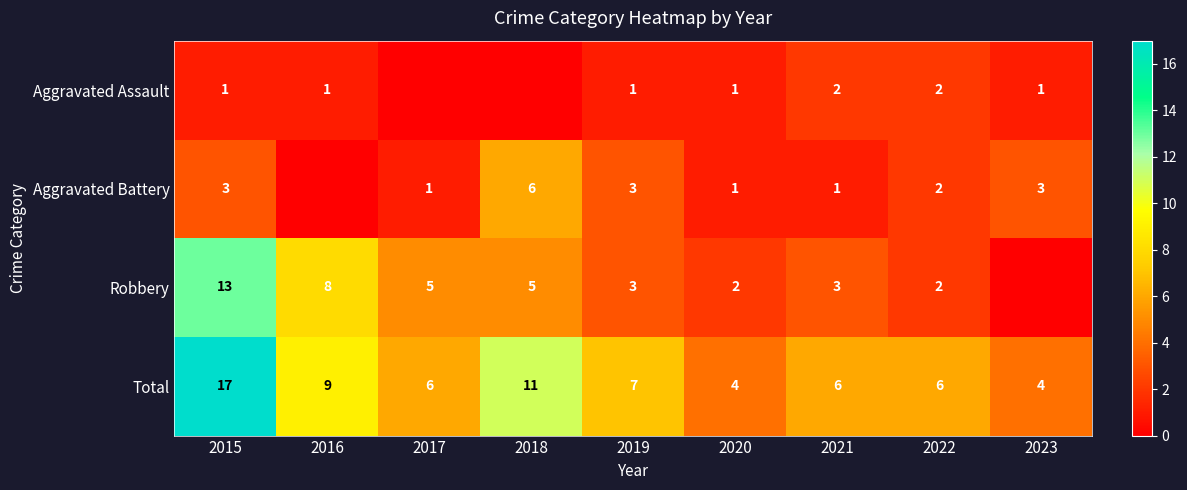

The Total series shows 6 at 2022. True or false?

True